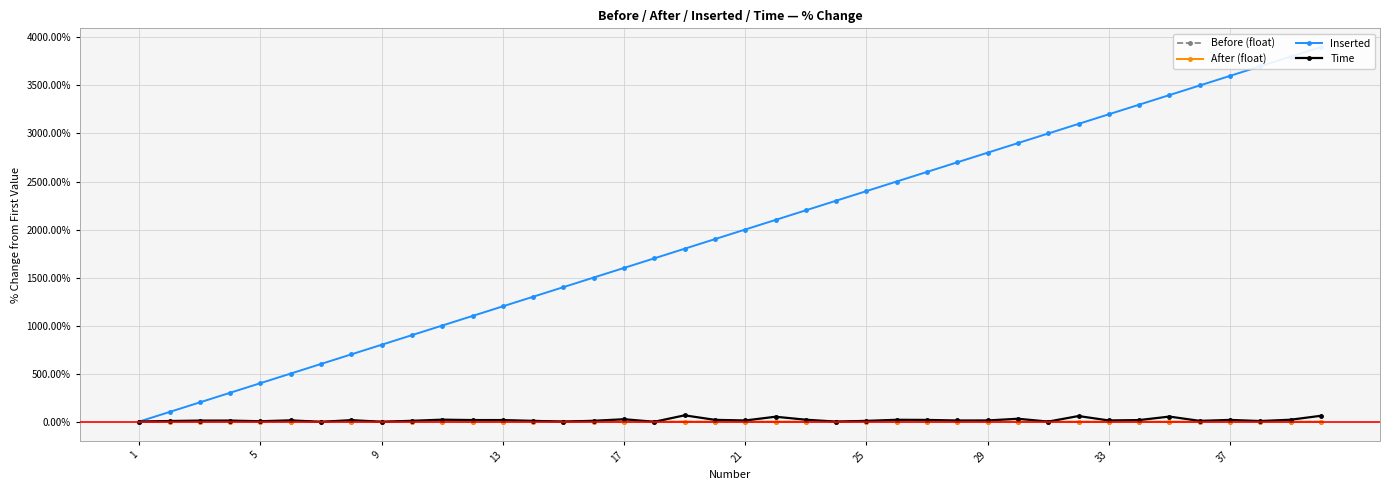

Reading left to right, what are all the values shown in this chart?

Before (float): 0.0	-0.0	-0.1	-0.1	-0.1	-0.1	-0.2	-0.2	-0.2	-0.3	-0.3	-0.3	-0.4	-0.4	-0.4	-0.4	-0.5	-0.5	-0.5	-0.6	-0.6	-0.6	-0.6	-0.7	-0.7	-0.7	-0.8	-0.8	-0.8	-0.8	-0.9	-0.9	-0.9	-1.0	-1.0	-1.0	-1.1	-1.1	-1.1	-1.1
After (float): 0.0	-0.0	-0.1	-0.1	-0.1	-0.1	-0.2	-0.2	-0.2	-0.3	-0.3	-0.3	-0.4	-0.4	-0.4	-0.4	-0.5	-0.5	-0.5	-0.6	-0.6	-0.6	-0.6	-0.7	-0.7	-0.7	-0.8	-0.8	-0.8	-0.8	-0.9	-0.9	-0.9	-1.0	-1.0	-1.0	-1.1	-1.1	-1.1	-1.1
Inserted: 0.0	100.0	200.0	300.0	400.0	500.0	600.0	700.0	800.0	900.0	1000.0	1100.0	1200.0	1300.0	1400.0	1500.0	1600.0	1700.0	1800.0	1900.0	2000.0	2100.0	2200.0	2300.0	2400.0	2500.0	2600.0	2700.0	2800.0	2900.0	3000.0	3100.0	3200.0	3300.0	3400.0	3500.0	3600.0	3700.0	3800.0	3900.0
Time: 0.0	6.0	10.3	10.5	3.7	12.9	-2.5	15.1	-1.8	8.2	20.0	15.8	15.9	7.6	0.2	8.3	24.7	-1.9	65.1	18.2	11.6	50.6	19.6	0.0	7.5	18.7	17.3	11.4	11.8	29.6	0.1	57.8	11.8	15.7	52.2	7.4	17.4	5.7	19.4	60.5